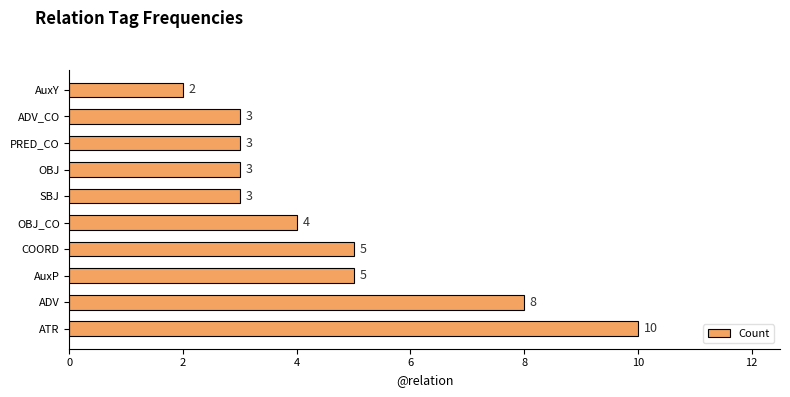

Between PRED_CO and ADV, which is larger?

ADV